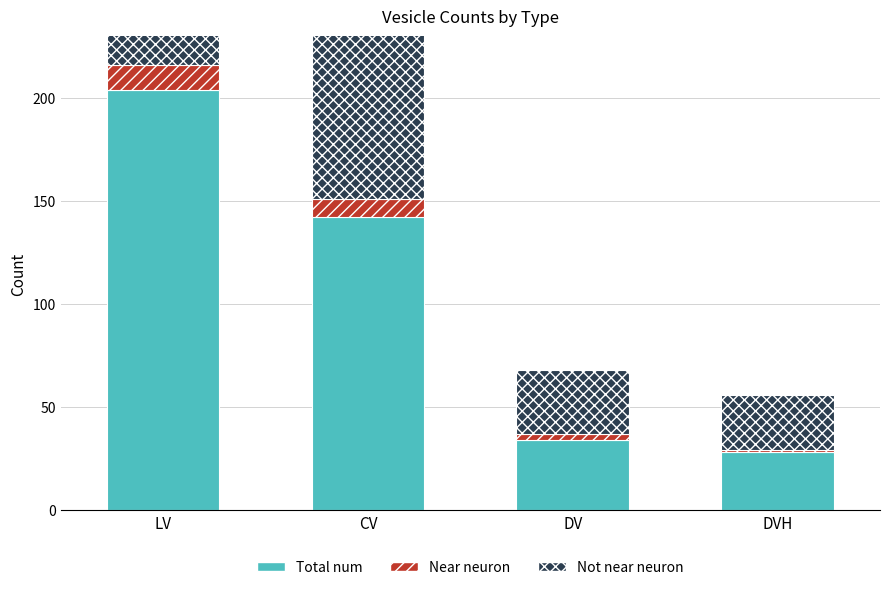

What is the value of the Not near neuron bar at the 4th from the left?

27